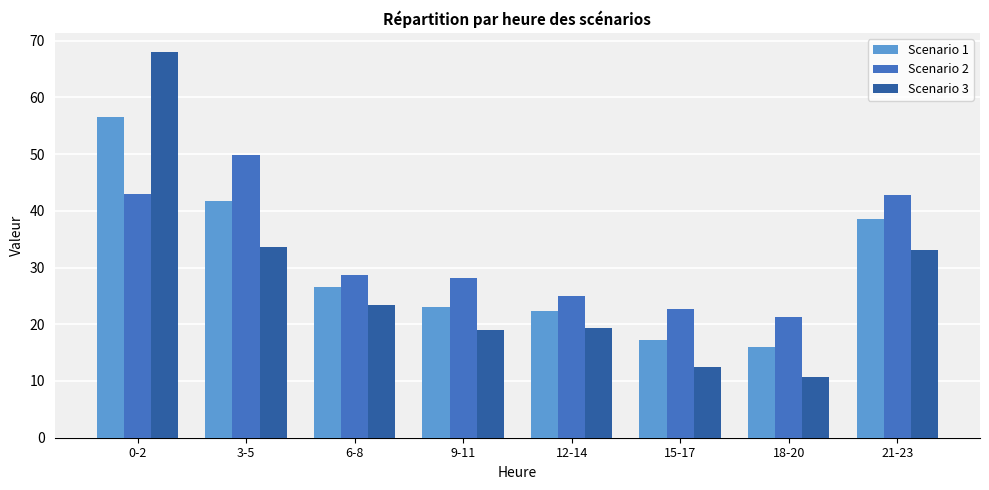

Between 0-2 and 21-23, which series saw the biggest shift?

Scenario 3